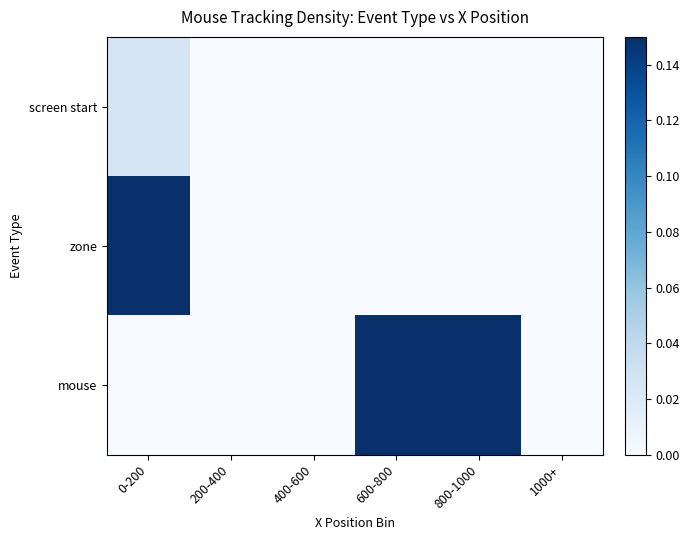

Between 200-400 and 600-800, which is larger?

200-400